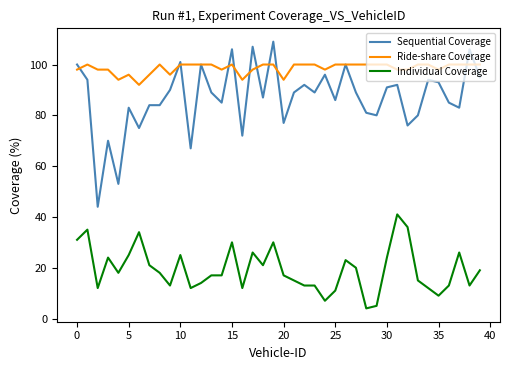

Which series has the widest spread of values?

Sequential Coverage